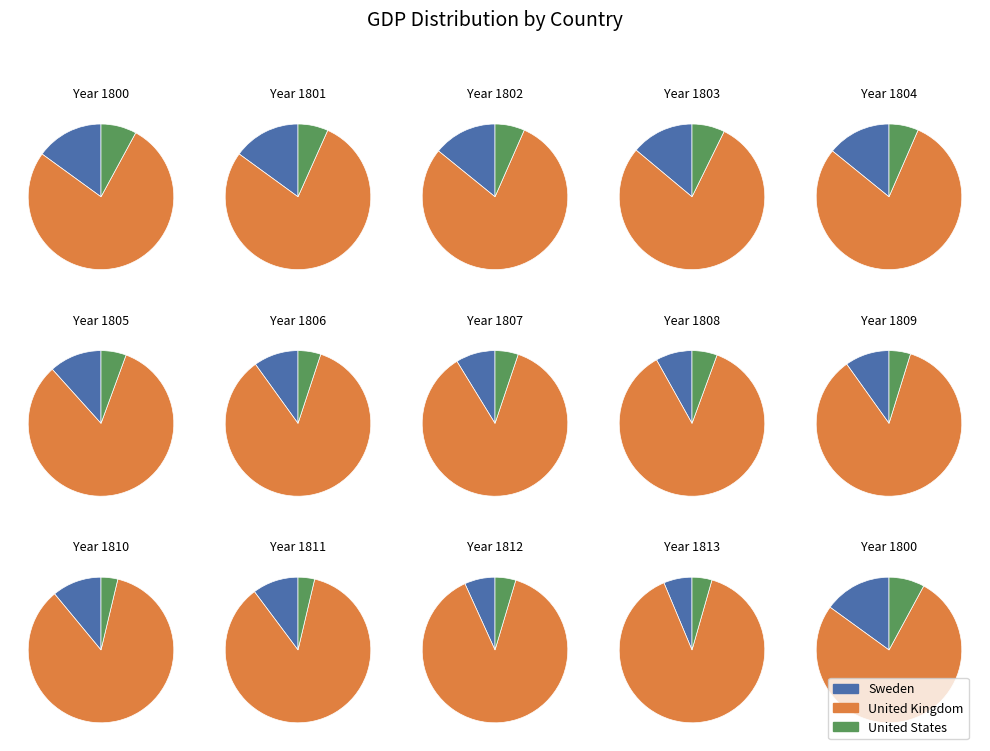

Is there a majority slice in this chart?

Yes